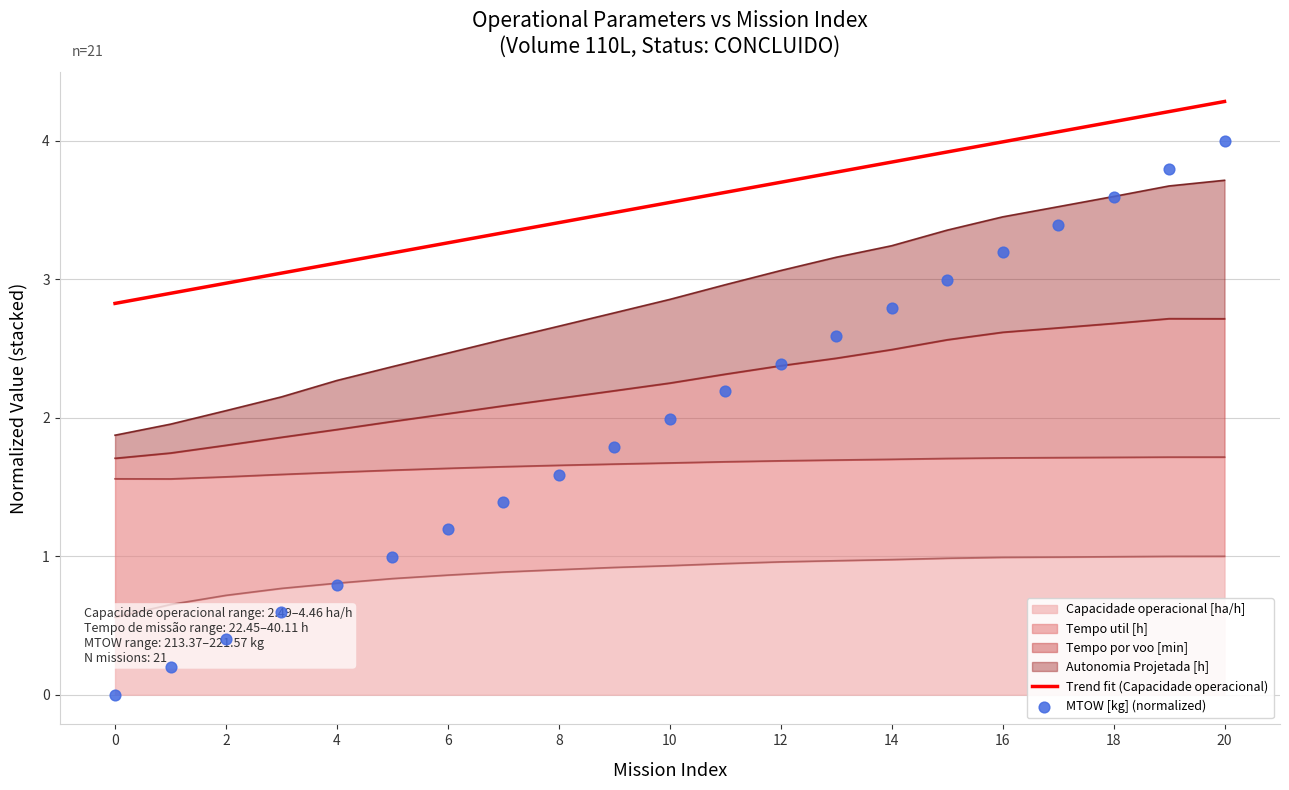

Which series has the largest total across all categories?

MTOW [kg]